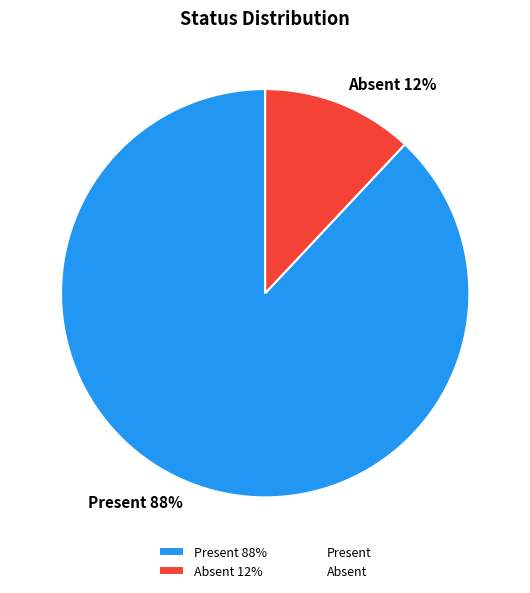

To the nearest percent, what portion does Present represent?

88%